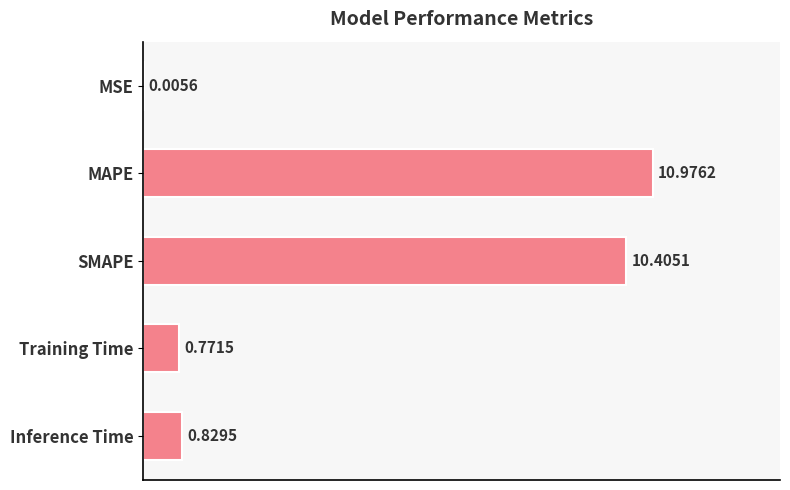

Between SMAPE and Training Time, which is larger?

SMAPE